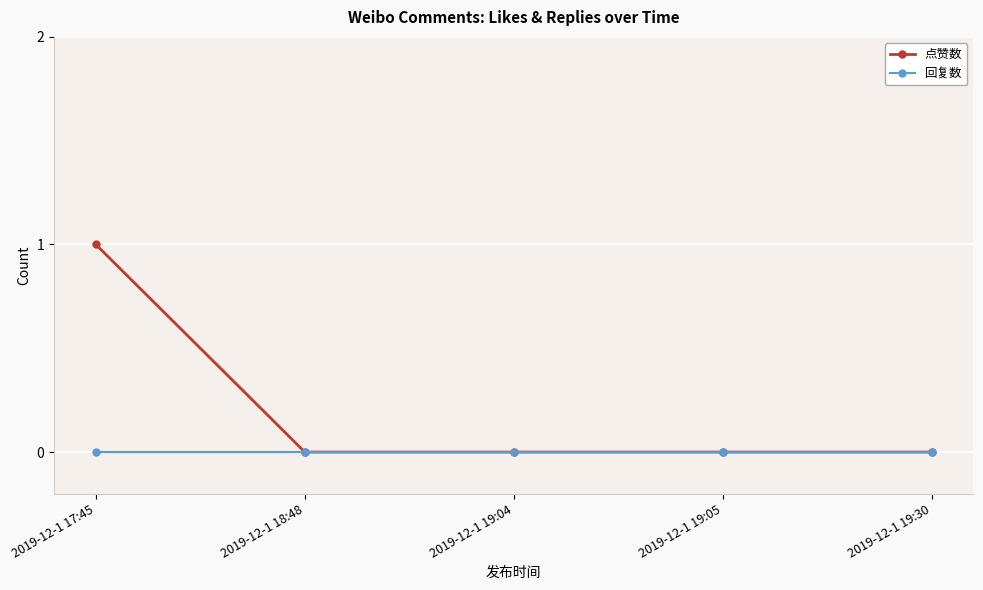

Does the chart have visible grid lines?

Yes